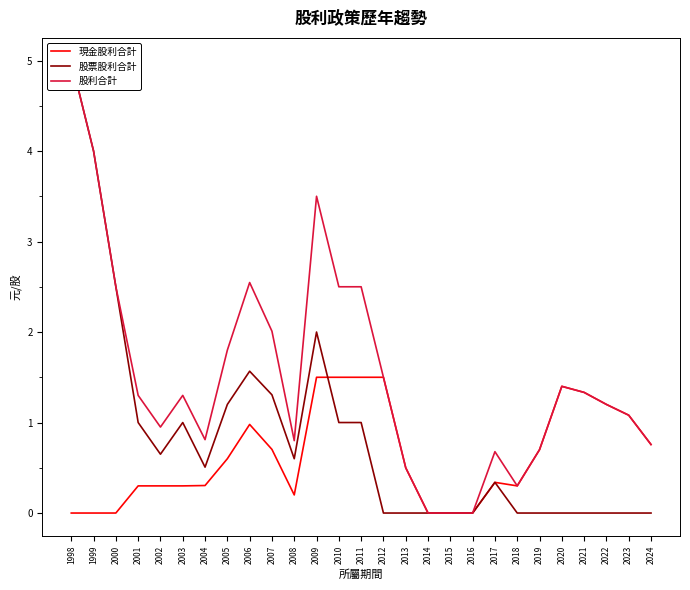

How many values in the 股利合計 series exceed 1?

16